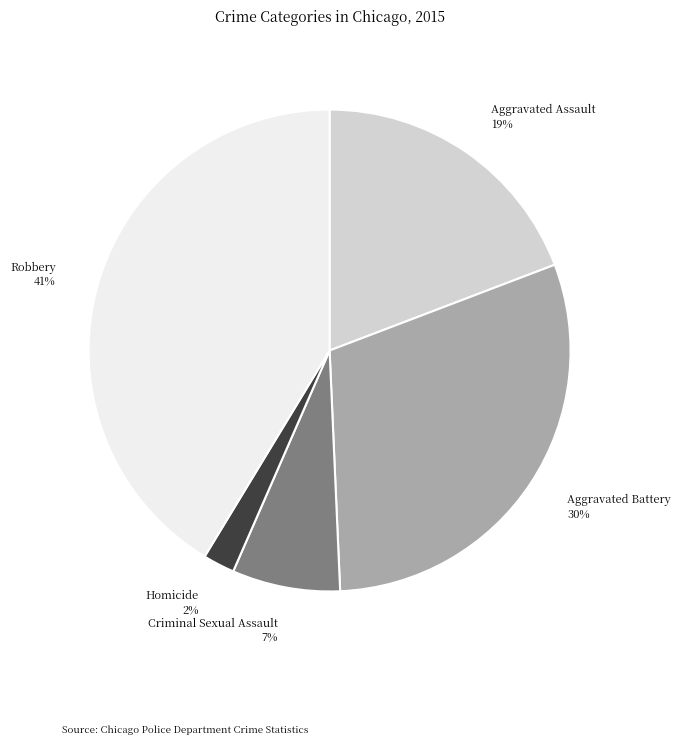

Which category has the biggest portion of the pie?

Robbery